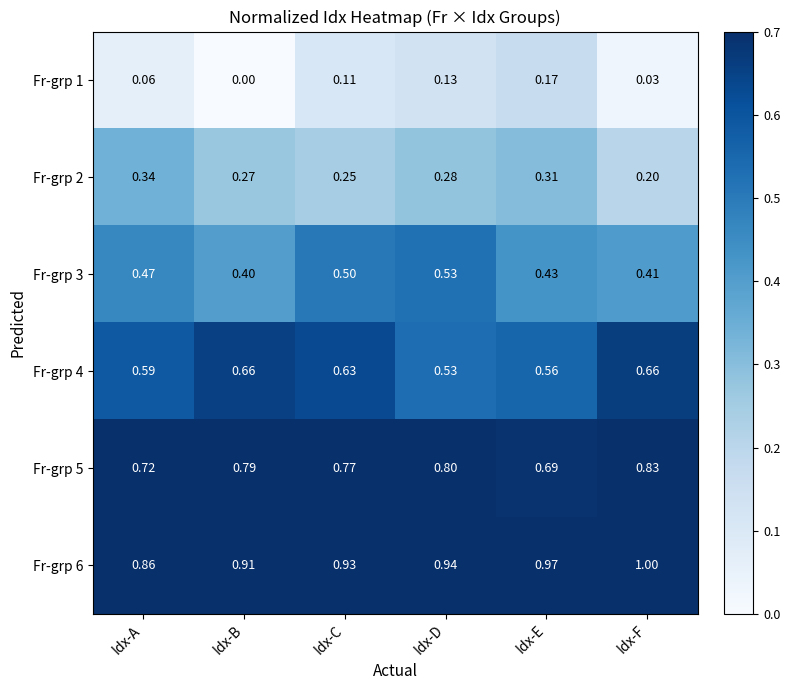

Which series has the largest range (max minus min)?

Fr-grp 1